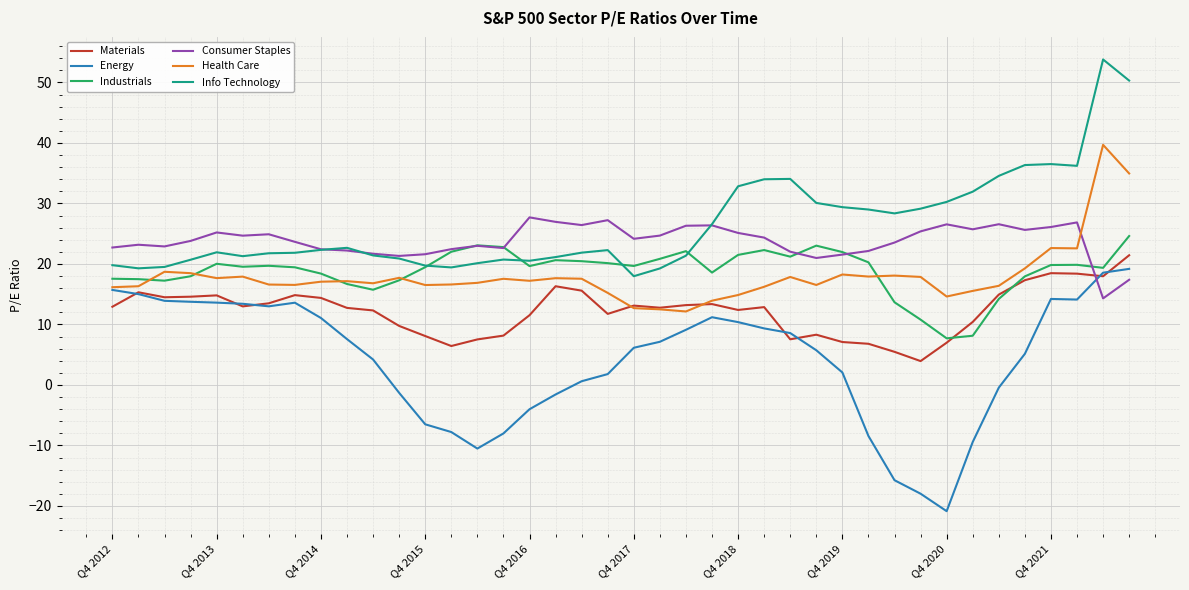

What is the highest value of the Health Care series?

39.7